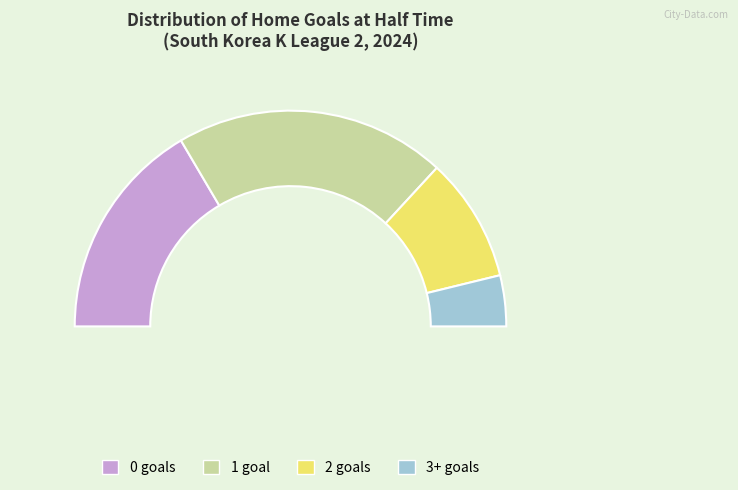

Rank the categories by value from lowest to highest.

3+, 2, 0, 1